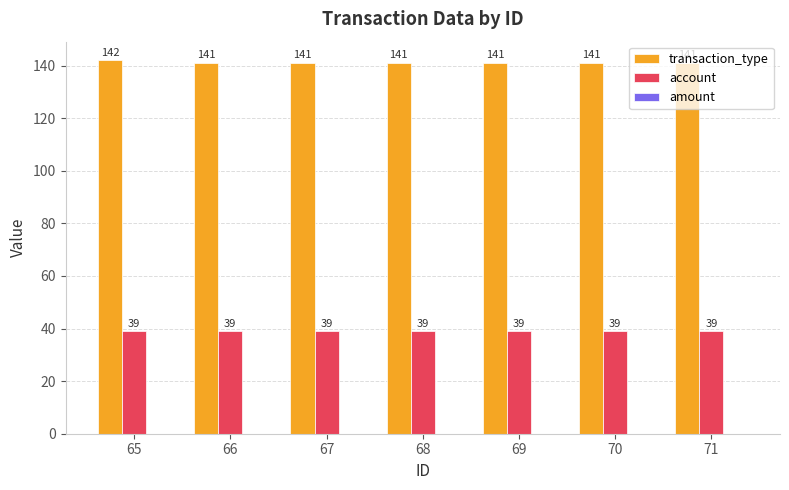

What value does the account series have at 70?

39